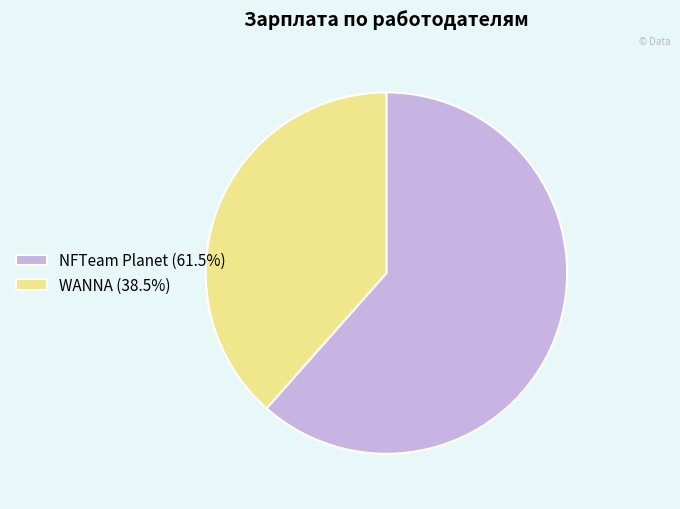

Is it true that WANNA is 38% of the pie?

True